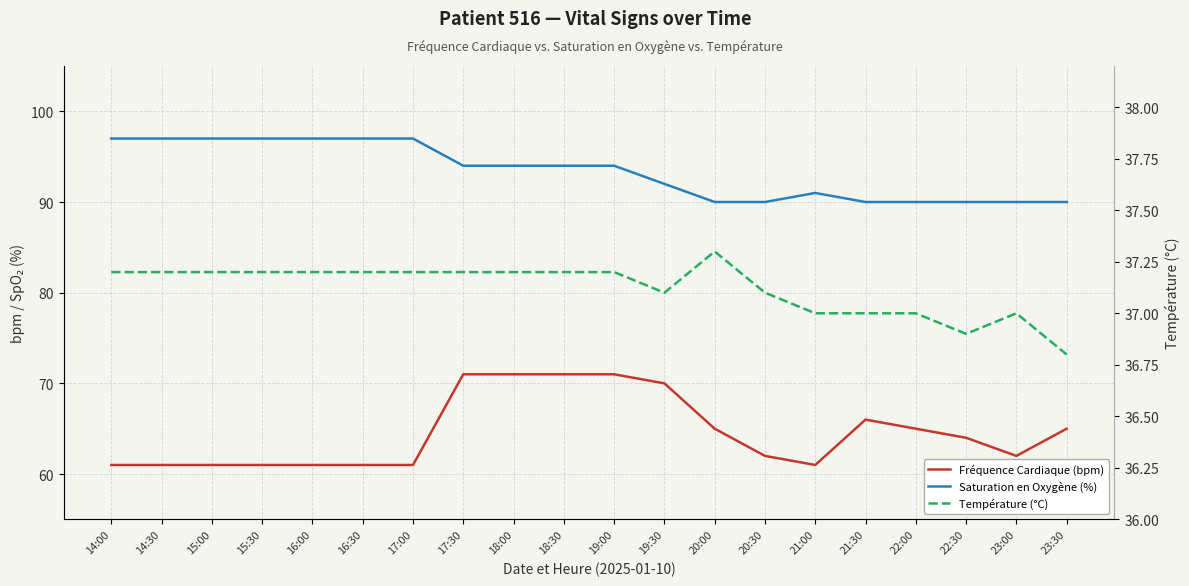

Reading left to right, extract all data points from this chart.

Fréquence Cardiaque (bpm): 61.0	61.0	61.0	61.0	61.0	61.0	61.0	71.0	71.0	71.0	71.0	70.0	65.0	62.0	61.0	66.0	65.0	64.0	62.0	65.0
Saturation en Oxygène (%): 97.0	97.0	97.0	97.0	97.0	97.0	97.0	94.0	94.0	94.0	94.0	92.0	90.0	90.0	91.0	90.0	90.0	90.0	90.0	90.0
Température (°C): 37.2	37.2	37.2	37.2	37.2	37.2	37.2	37.2	37.2	37.2	37.2	37.1	37.3	37.1	37.0	37.0	37.0	36.9	37.0	36.8